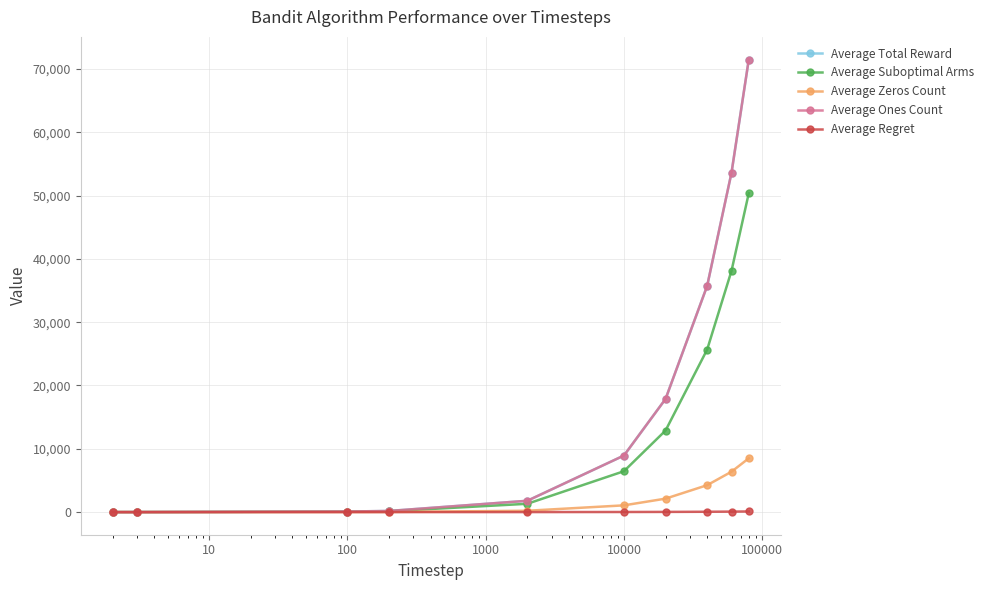

What is the difference between the maximum and minimum values in the Average Total Reward series?

71496.5